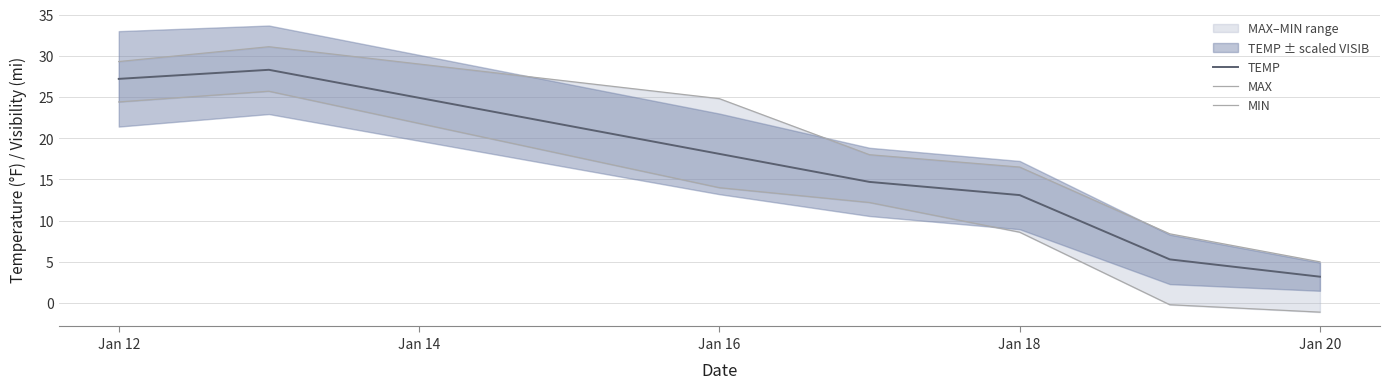

What is the maximum value for TEMP?

28.3